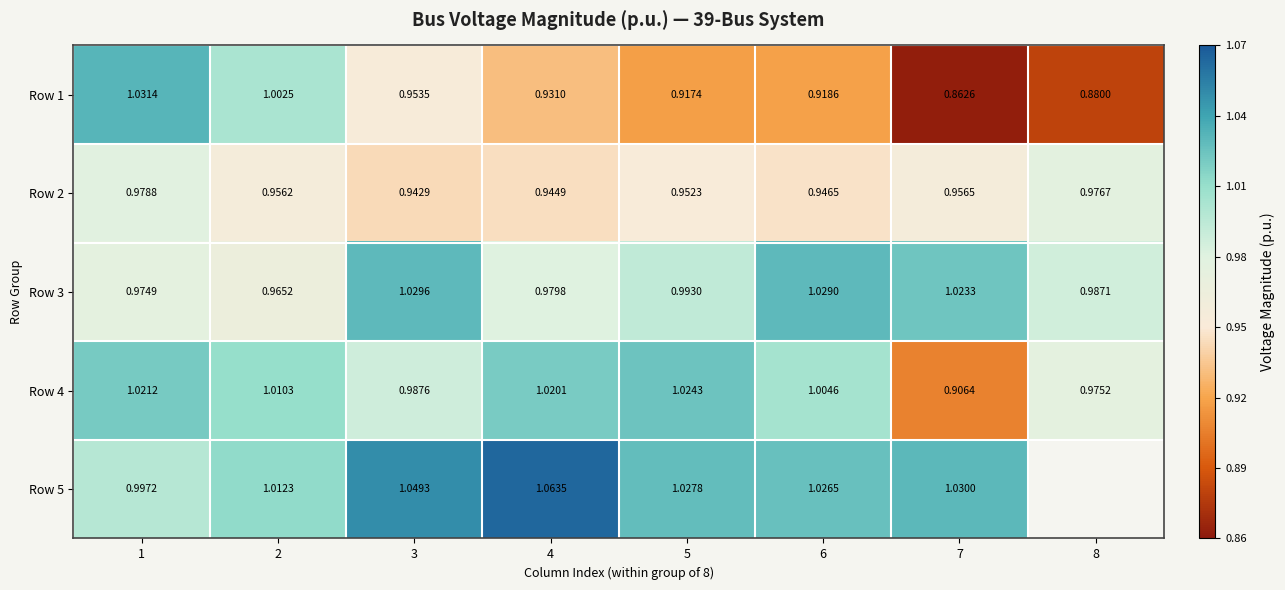

What is the average value of the Row 3 series?

1.0